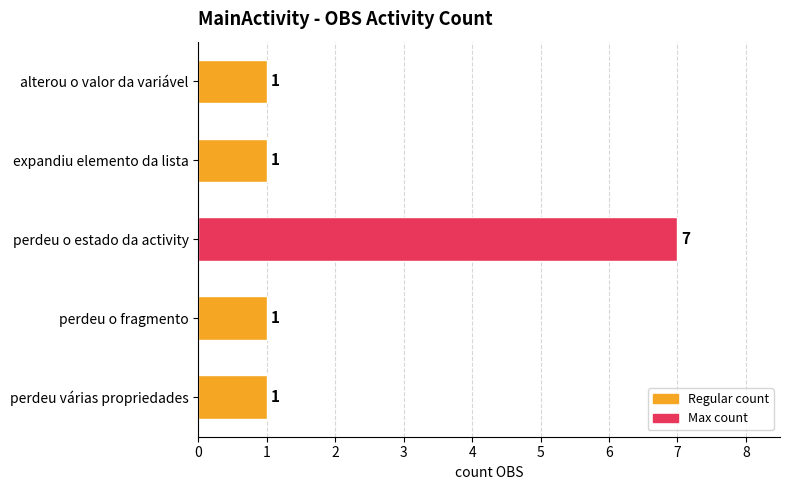

What is the minimum value shown in the chart?

1